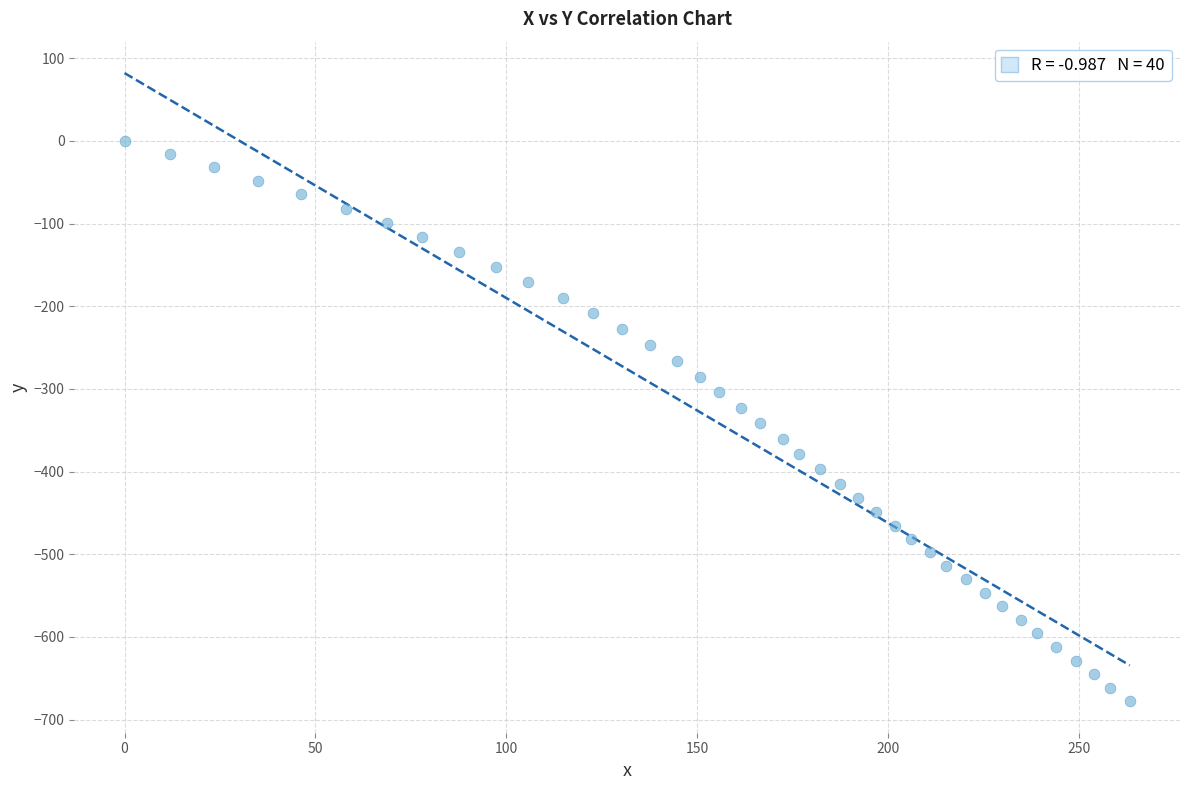

What is the range of X values (max minus min)?

263.2